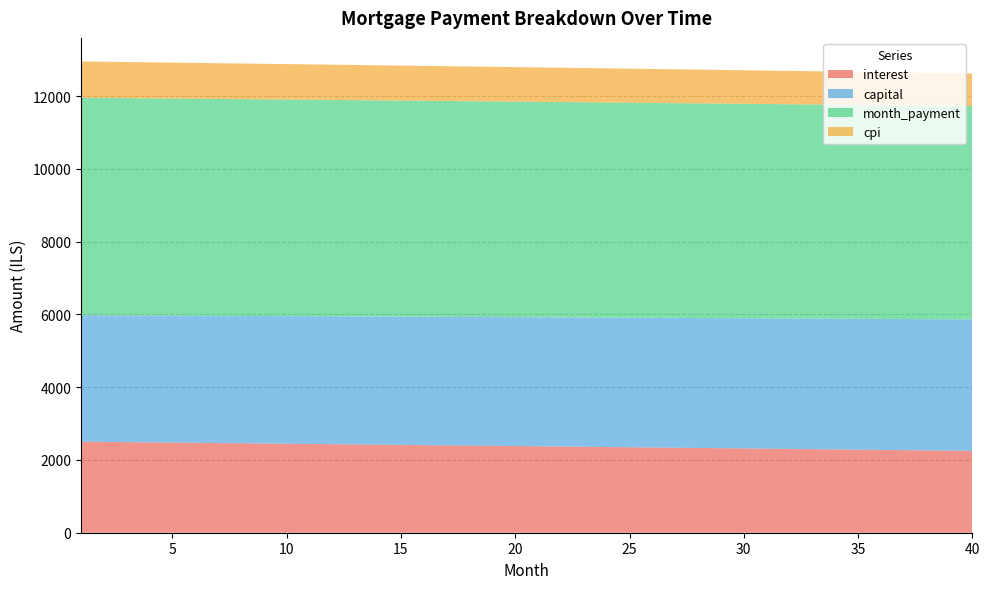

Reading left to right, extract all data points from this chart.

interest: 1=2502.5	2=2496.3	3=2490.1	4=2483.9	5=2477.6	6=2471.4	7=2465.1	8=2458.8	9=2452.5	10=2446.2	11=2439.9	12=2433.5	13=2427.2	14=2420.8	15=2414.4	16=2408.0	17=2401.6	18=2395.1	19=2388.7	20=2382.2	21=2375.7	22=2369.2	23=2362.7	24=2356.2	25=2349.7	26=2343.1	27=2336.5	28=2329.9	29=2323.3	30=2316.7	31=2310.1	32=2303.4	33=2296.7	34=2290.1	35=2283.4	36=2276.6	37=2269.9	38=2263.2	39=2256.4	40=2249.6
capital: 1=3475.7	2=3479.2	3=3482.6	4=3486.1	5=3489.6	6=3493.1	7=3496.6	8=3500.1	9=3503.6	10=3507.1	11=3510.6	12=3514.1	13=3517.6	14=3521.2	15=3524.7	16=3528.2	17=3531.7	18=3535.3	19=3538.8	20=3542.3	21=3545.9	22=3549.4	23=3553.0	24=3556.5	25=3560.1	26=3563.6	27=3567.2	28=3570.8	29=3574.3	30=3577.9	31=3581.5	32=3585.1	33=3588.7	34=3592.2	35=3595.8	36=3599.4	37=3603.0	38=3606.6	39=3610.2	40=3613.9
month_payment: 1=5978.2	2=5975.5	3=5972.7	4=5970.0	5=5967.2	6=5964.5	7=5961.7	8=5958.9	9=5956.1	10=5953.3	11=5950.5	12=5947.6	13=5944.8	14=5941.9	15=5939.1	16=5936.2	17=5933.3	18=5930.4	19=5927.5	20=5924.5	21=5921.6	22=5918.7	23=5915.7	24=5912.7	25=5909.7	26=5906.7	27=5903.7	28=5900.7	29=5897.7	30=5894.6	31=5891.6	32=5888.5	33=5885.4	34=5882.3	35=5879.2	36=5876.1	37=5872.9	38=5869.8	39=5866.6	40=5863.5
cpi: 1=997.5	2=995.0	3=992.6	4=990.1	5=987.6	6=985.1	7=982.5	8=980.0	9=977.5	10=975.0	11=972.4	12=969.9	13=967.3	14=964.8	15=962.2	16=959.7	17=957.1	18=954.5	19=951.9	20=949.3	21=946.7	22=944.1	23=941.5	24=938.9	25=936.3	26=933.7	27=931.0	28=928.4	29=925.8	30=923.1	31=920.4	32=917.8	33=915.1	34=912.4	35=909.7	36=907.1	37=904.4	38=901.7	39=899.0	40=896.2